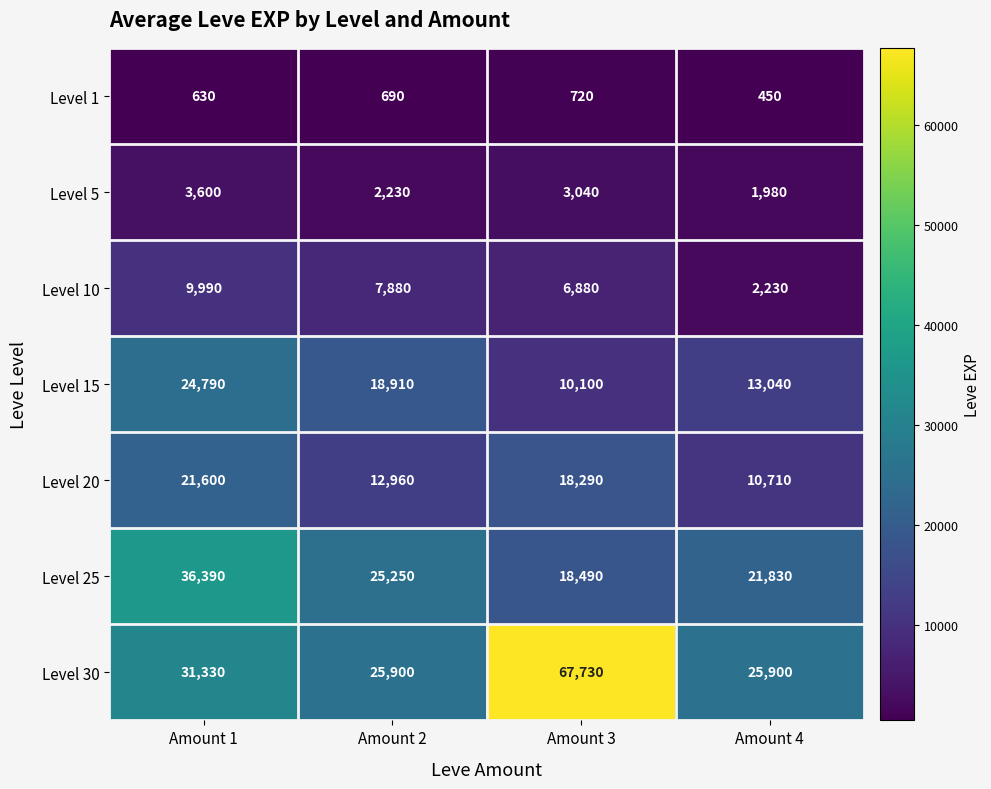

At how many categories does at least one series exceed 14475?

4